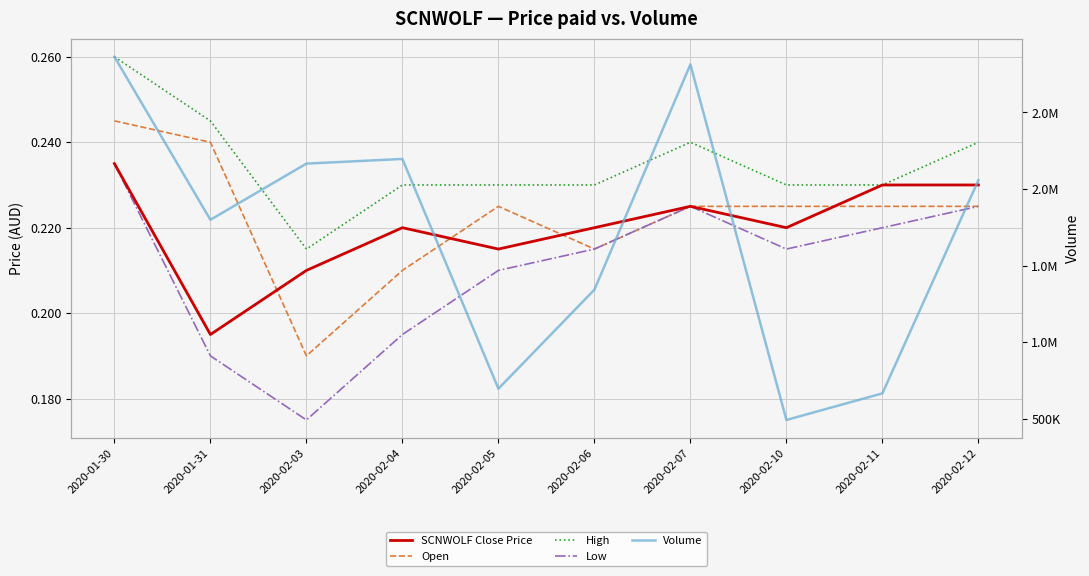

What are all the series names shown in the legend?

SCNWOLF Close Price, Open, High, Low, Volume